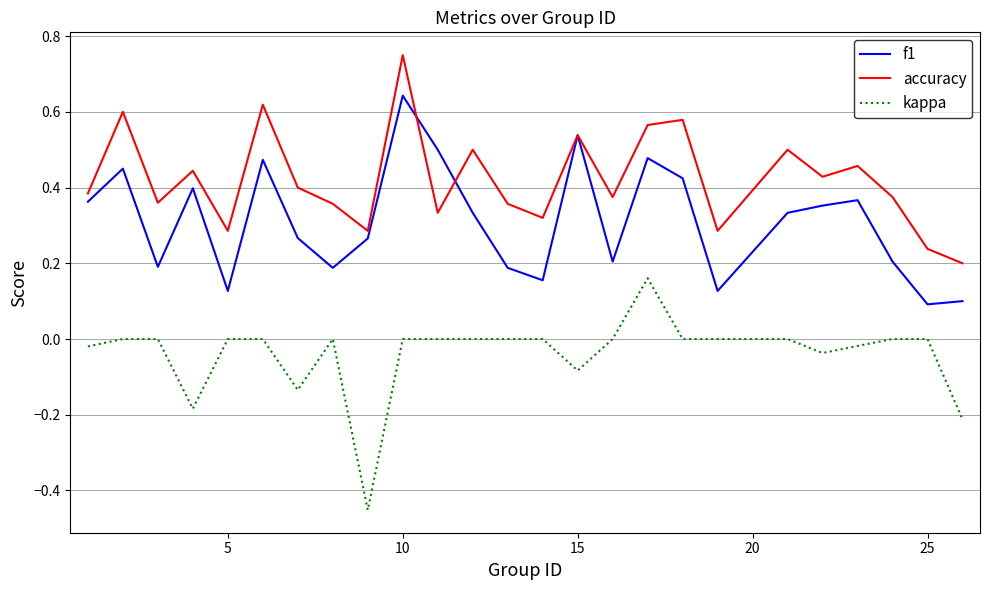

Which series has the largest total across all categories?

accuracy